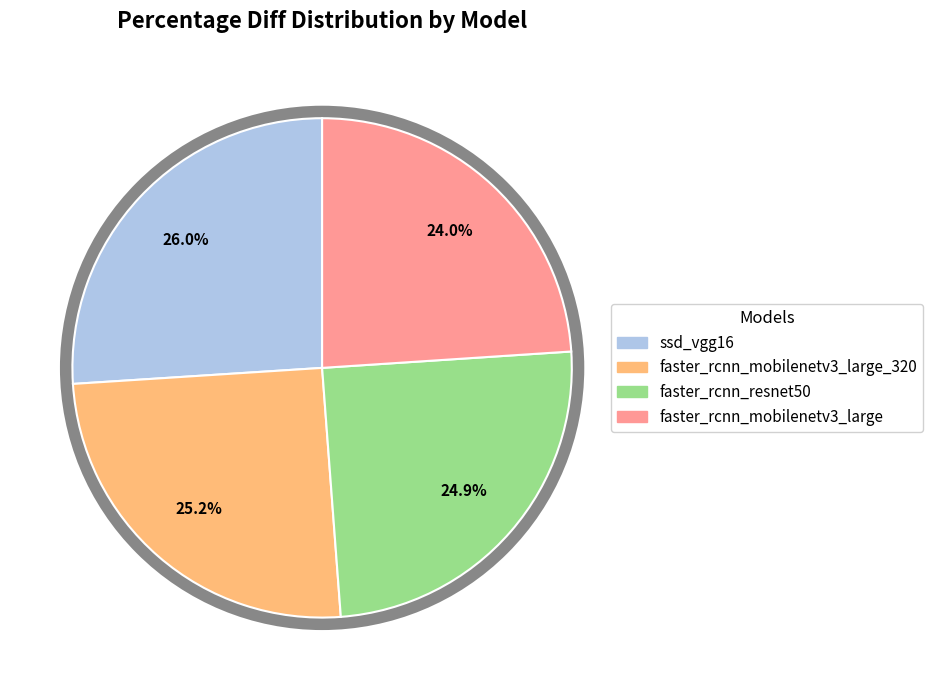

To the nearest percent, what percentage of the pie is ssd_vgg16?

26%